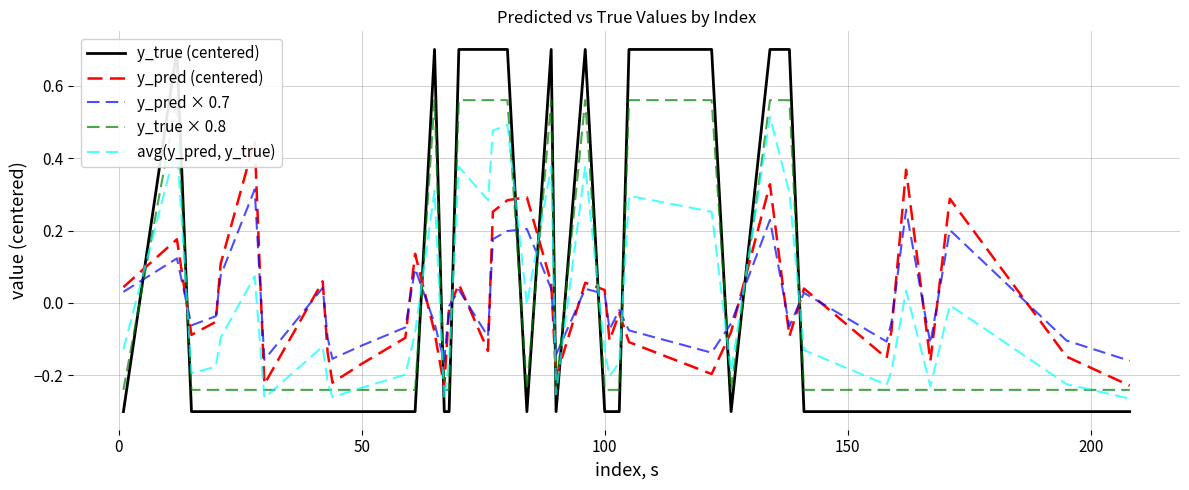

At how many categories does at least one series exceed 0?

22